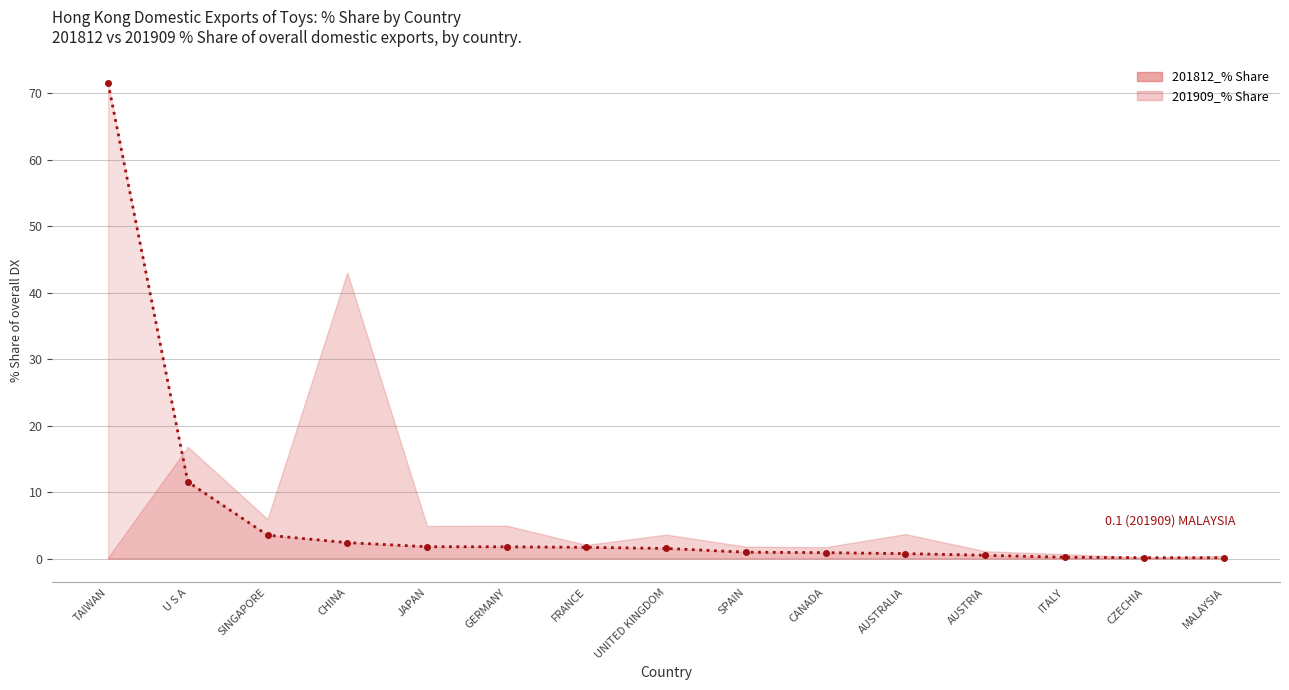

What is the label of the 7th point from the left?

FRANCE